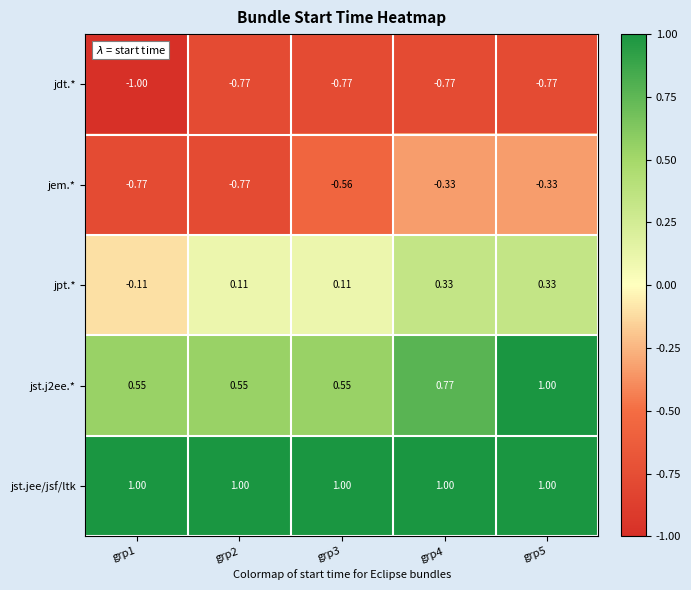

How many categories are shown in the chart?

5